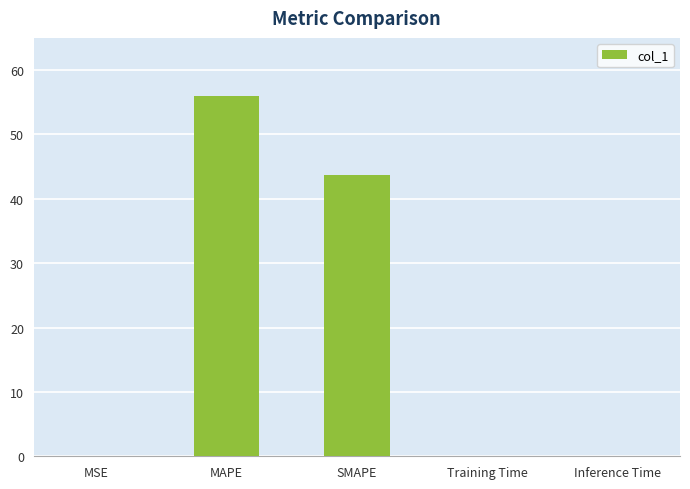

Are the bars horizontal?

No